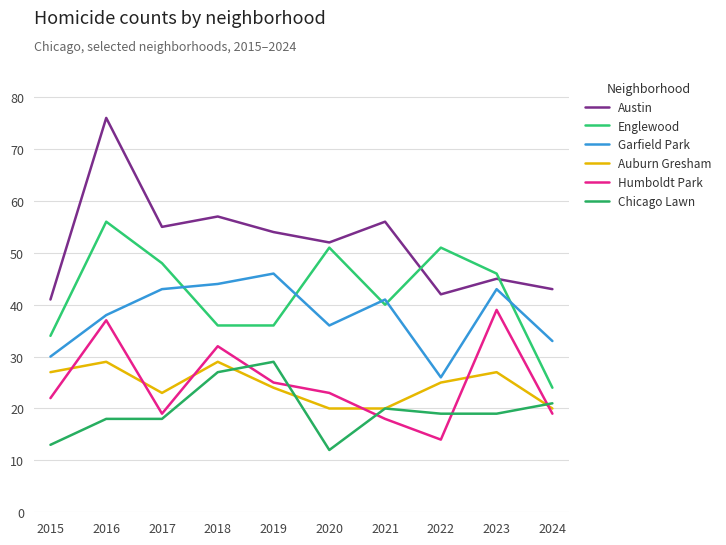

What is the greatest value displayed?

76